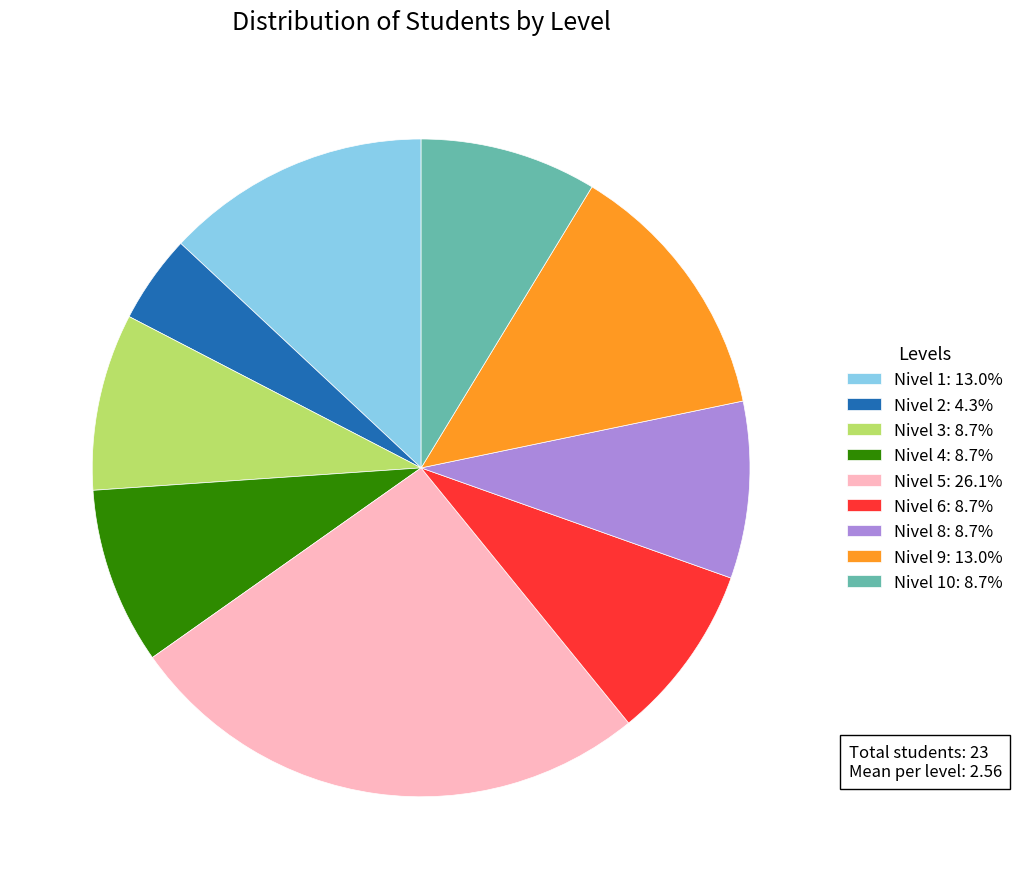

Do Nivel 9: 13.0% and Nivel 5: 26.1% together represent more than half of the pie?

No